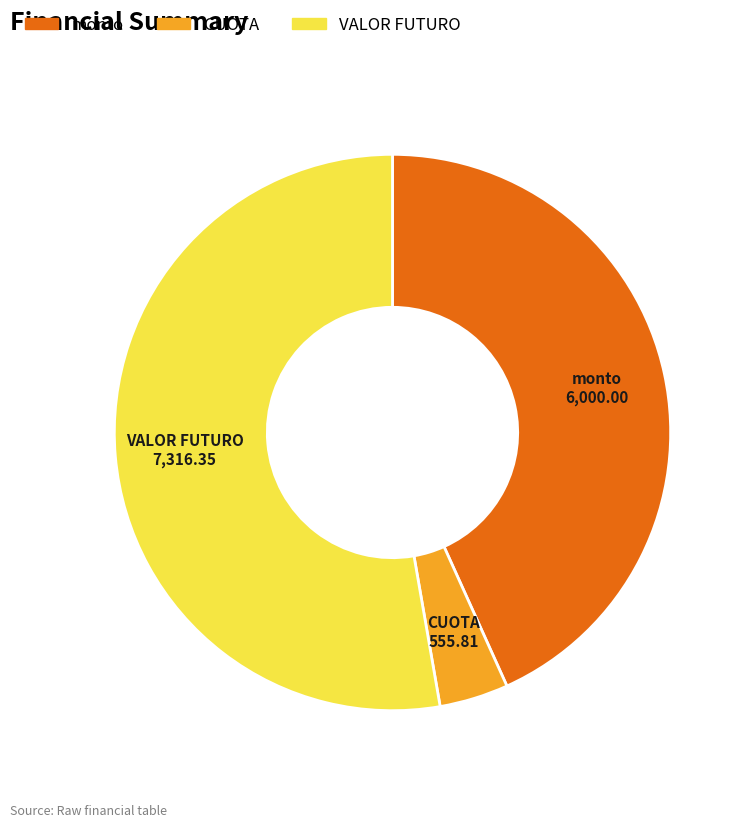

What is the ratio of the value at VALOR FUTURO to the value at CUOTA?

13.2